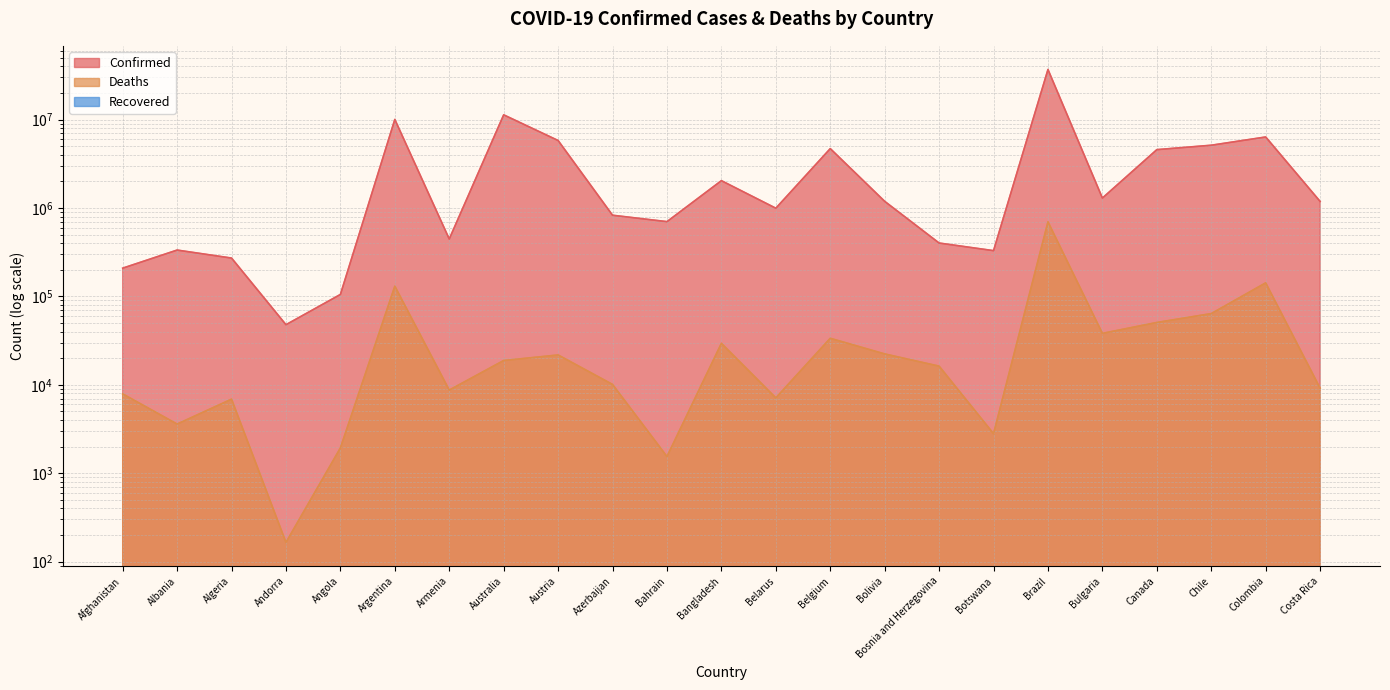

What is the value of the Deaths point at the 6th from the left?

130421